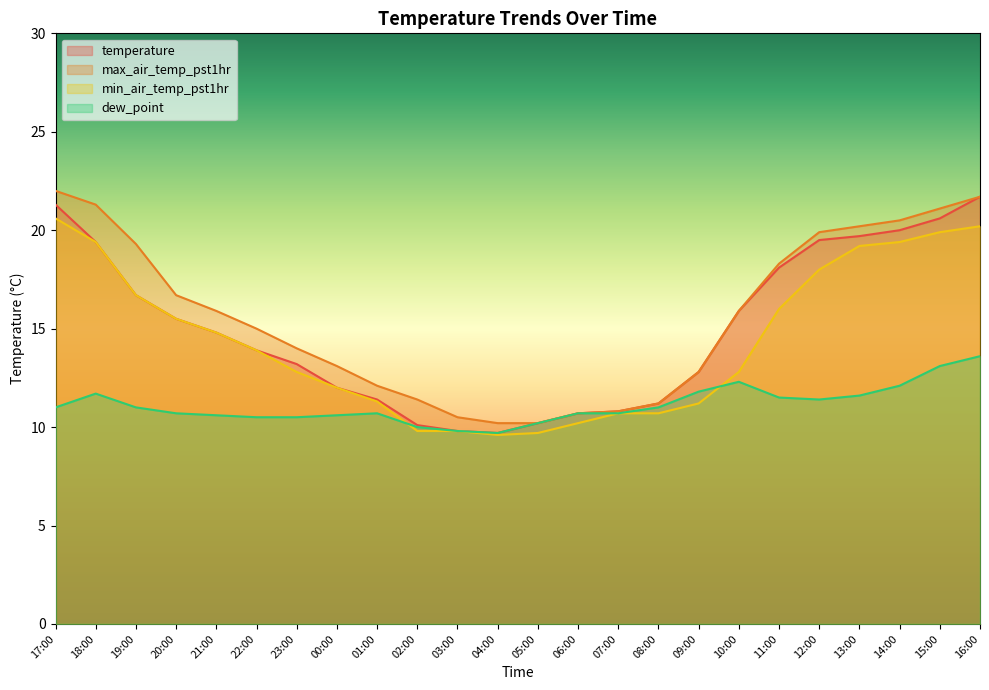

What are all the series names shown in the legend?

temperature, max_air_temp_pst1hr, min_air_temp_pst1hr, dew_point